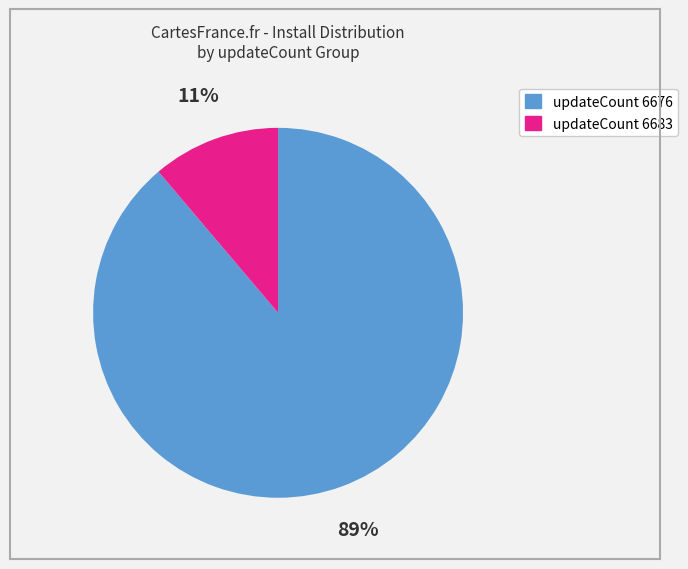

To the nearest percent, what is the difference between the largest and smallest slice percentages?

78%